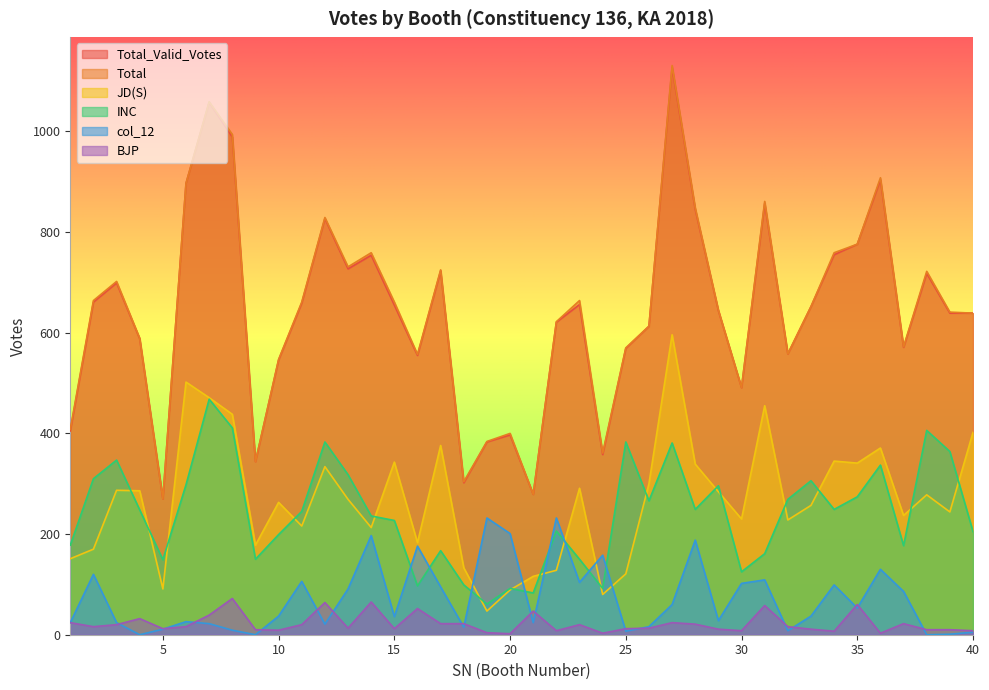

What value does the Total series have at 16, to the nearest 50?

550